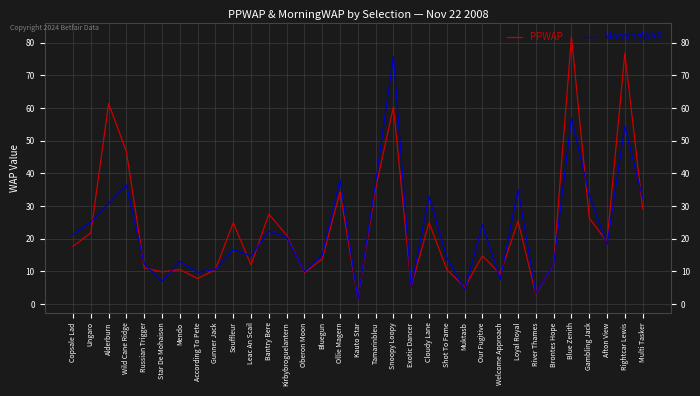

Which series ends up on top after the final intersection of PPWAP and MorningWAP?

MorningWAP